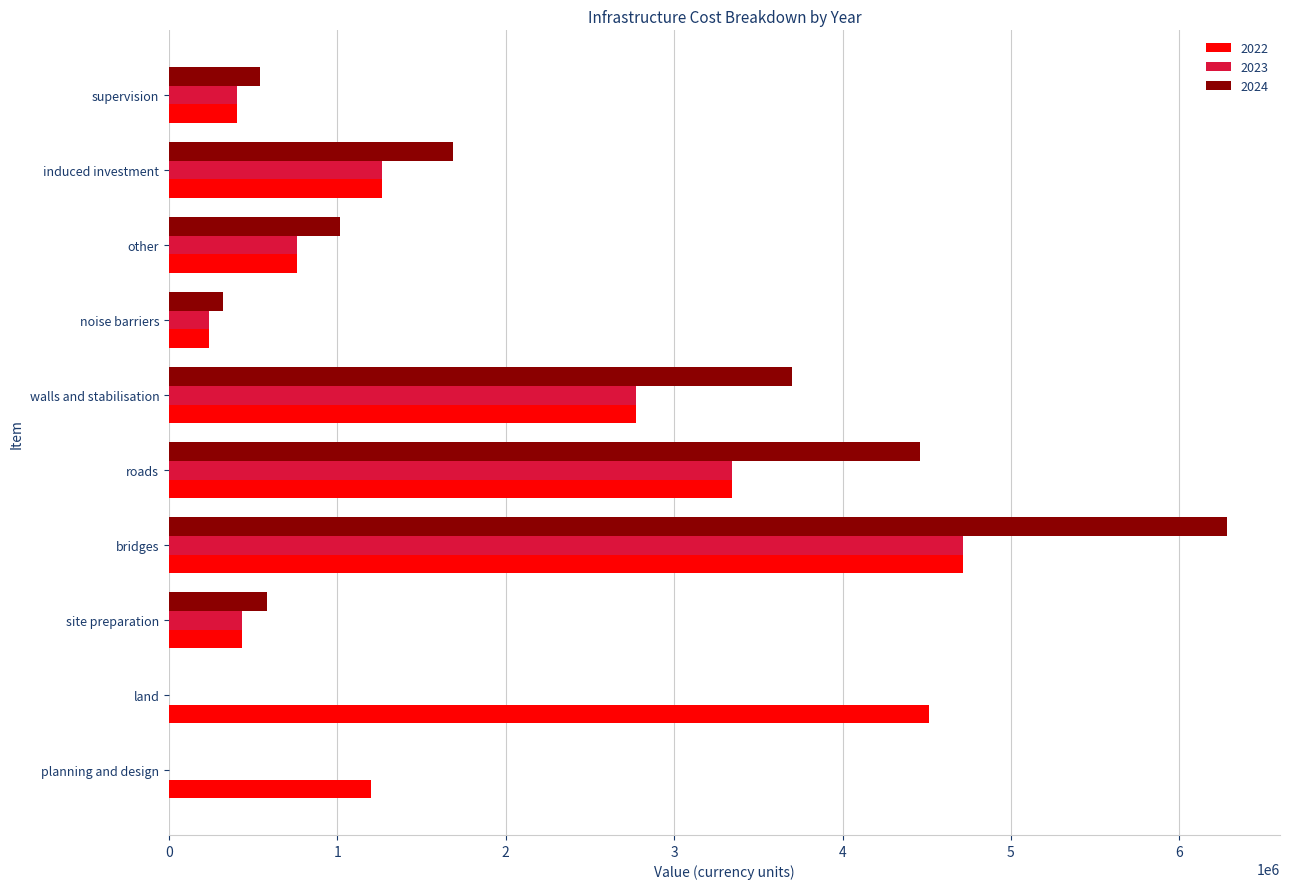

Which series has the largest range (max minus min)?

2024